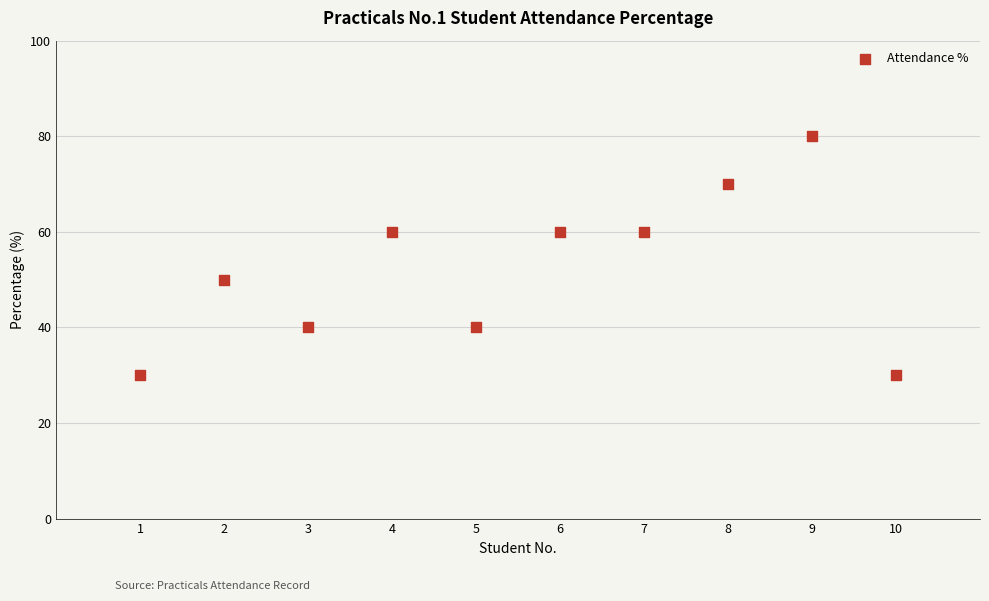

What is the average X value?

6